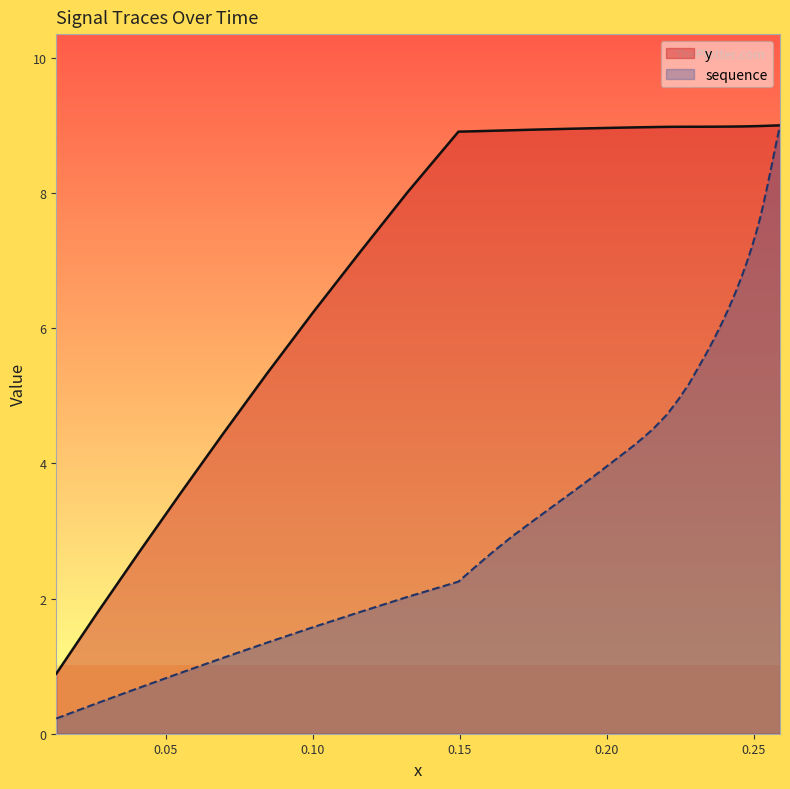

Which series has the widest spread of values?

sequence